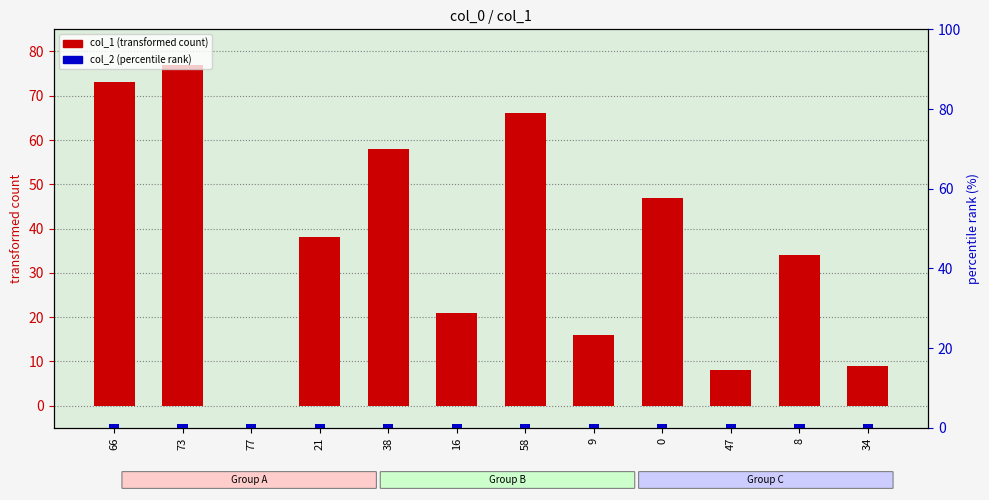

Rank the categories by col_2 (percentile rank) value from highest to lowest.

66, 73, 77, 21, 38, 16, 58, 9, 0, 47, 8, 34